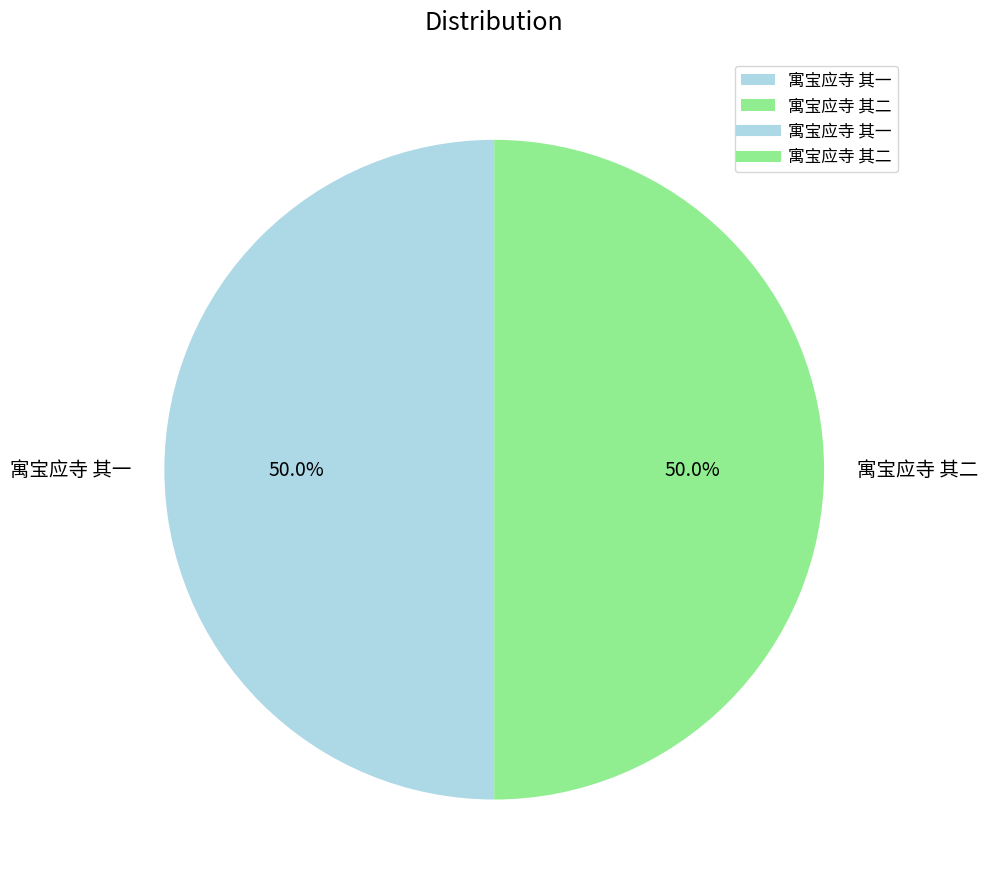

Is it true that 寓宝应寺 其二 is 50% of the pie?

True